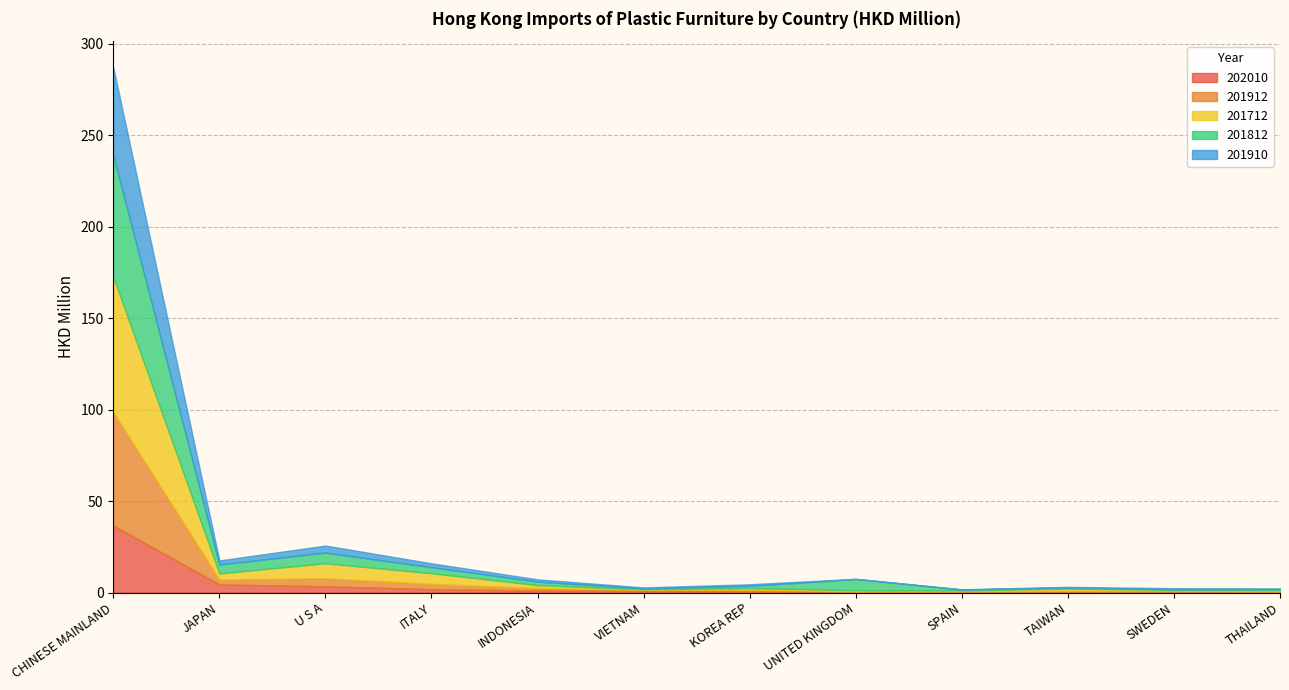

Reading right to left, extract all data points from this chart.

202010: 0.3	0.3	0.4	0.5	0.5	0.6	0.9	1.1	1.8	3.4	4.4	36.6
201912: 0.3	0.8	0.6	0.2	0.1	1.0	0.6	1.3	2.9	4.5	2.7	62.0
201712: 0.7	0.4	1.2	0.5	0.6	0.8	0.3	1.6	5.8	8.2	3.3	73.9
201812: 0.6	0.3	0.6	0.4	6.1	1.2	0.5	1.9	3.3	5.8	4.9	66.5
201910: 0.3	0.6	0.3	0.2	0.1	0.9	0.5	1.2	2.1	3.9	2.2	48.1